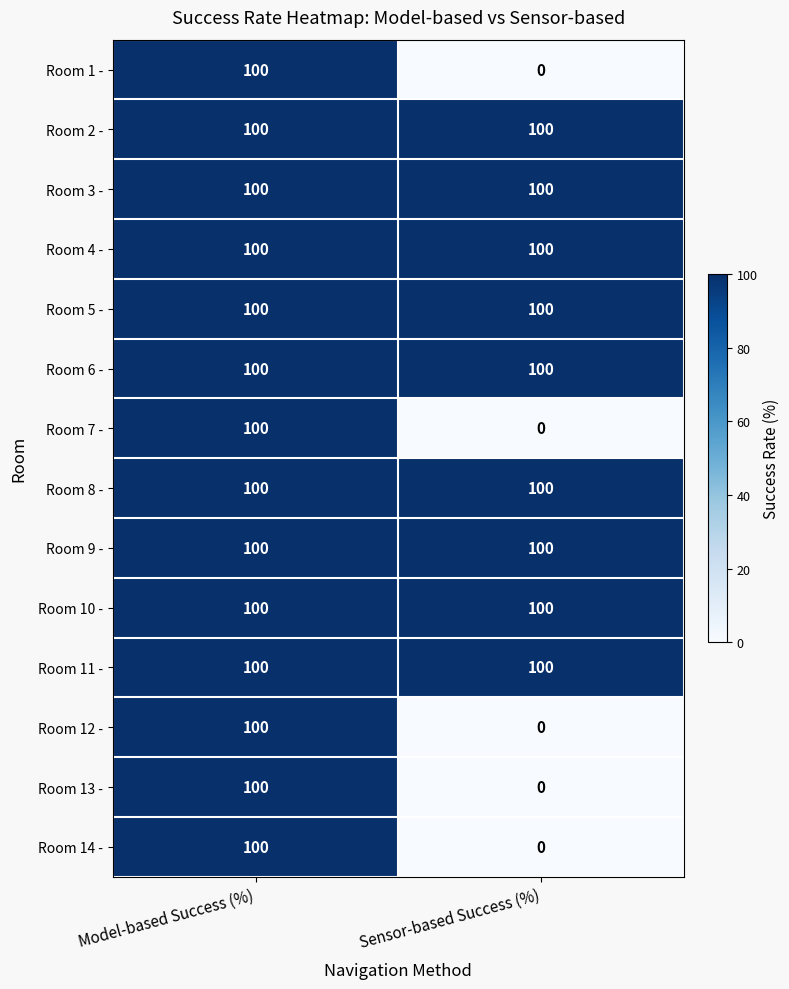

What is the sum of all Room 5 - values?

200